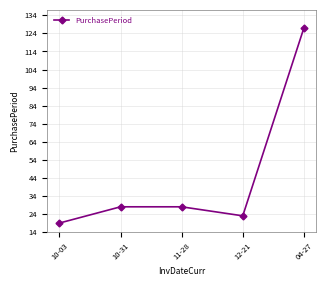

What is the minimum value shown in the chart?

19